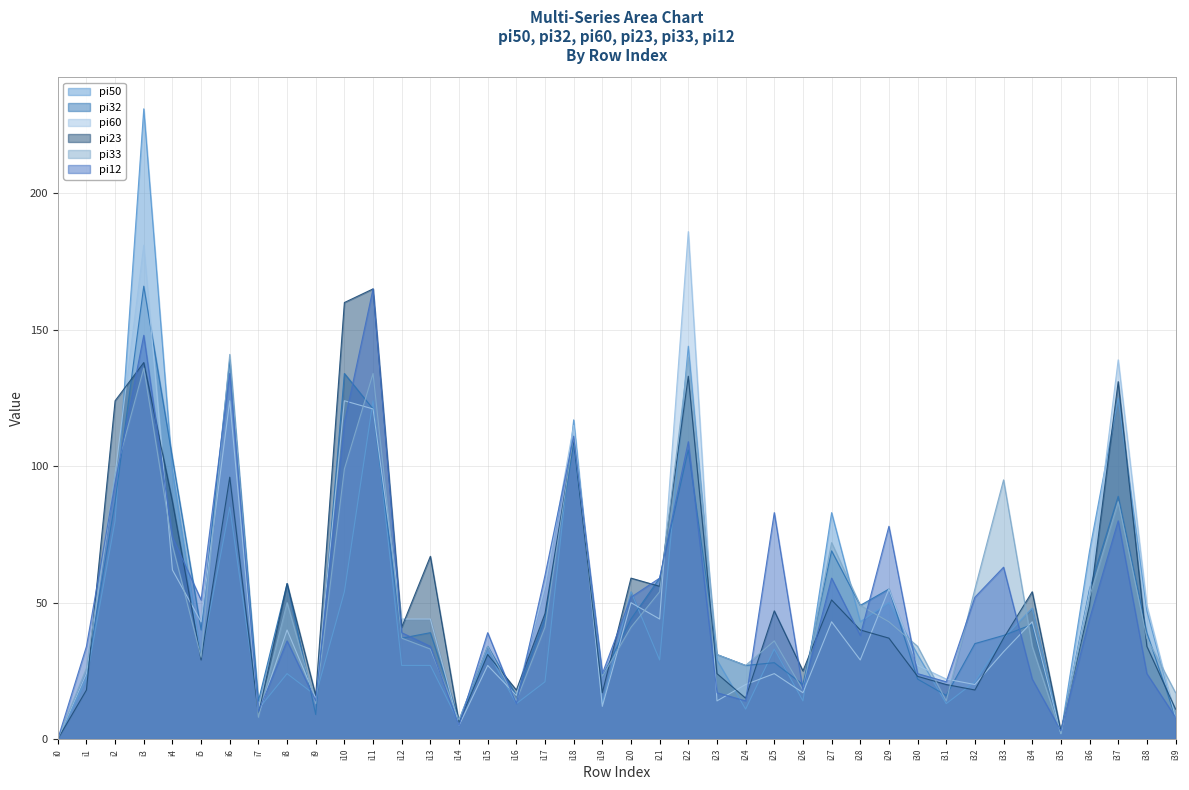

Reading left to right, transcribe all the data shown in this chart.

pi50: i0=0	i1=22	i2=80	i3=231	i4=98	i5=30	i6=85	i7=11	i8=24	i9=16	i10=54	i11=124	i12=27	i13=27	i14=6	i15=32	i16=13	i17=21	i18=117	i19=13	i20=54	i21=29	i22=144	i23=29	i24=11	i25=33	i26=14	i27=83	i28=43	i29=50	i30=31	i31=13	i32=21	i33=37	i34=48	i35=2	i36=69	i37=125	i38=47	i39=8
pi32: i0=0	i1=24	i2=87	i3=166	i4=103	i5=40	i6=139	i7=14	i8=57	i9=9	i10=134	i11=121	i12=37	i13=39	i14=7	i15=34	i16=16	i17=44	i18=108	i19=23	i20=44	i21=59	i22=106	i23=31	i24=27	i25=28	i26=20	i27=69	i28=49	i29=55	i30=22	i31=16	i32=35	i33=38	i34=42	i35=2	i36=55	i37=89	i38=39	i39=8
pi60: i0=0	i1=24	i2=97	i3=181	i4=62	i5=43	i6=124	i7=9	i8=40	i9=15	i10=124	i11=121	i12=44	i13=44	i14=5	i15=27	i16=16	i17=56	i18=115	i19=12	i20=50	i21=44	i22=186	i23=14	i24=20	i25=24	i26=17	i27=43	i28=29	i29=55	i30=27	i31=22	i32=20	i33=32	i34=43	i35=2	i36=54	i37=139	i38=49	i39=8
pi23: i0=0	i1=18	i2=124	i3=138	i4=87	i5=29	i6=96	i7=9	i8=57	i9=16	i10=160	i11=165	i12=41	i13=67	i14=6	i15=31	i16=18	i17=46	i18=110	i19=17	i20=59	i21=56	i22=133	i23=24	i24=15	i25=47	i26=25	i27=51	i28=40	i29=37	i30=23	i31=20	i32=18	i33=37	i34=54	i35=3	i36=49	i37=131	i38=34	i39=11
pi33: i0=0	i1=26	i2=97	i3=136	i4=71	i5=30	i6=141	i7=8	i8=50	i9=13	i10=99	i11=134	i12=37	i13=33	i14=7	i15=34	i16=14	i17=41	i18=111	i19=23	i20=41	i21=54	i22=140	i23=31	i24=27	i25=36	i26=18	i27=72	i28=49	i29=43	i30=34	i31=14	i32=55	i33=95	i34=34	i35=2	i36=52	i37=87	i38=37	i39=17
pi12: i0=0	i1=34	i2=94	i3=148	i4=74	i5=51	i6=134	i7=10	i8=36	i9=14	i10=116	i11=165	i12=39	i13=34	i14=5	i15=39	i16=13	i17=60	i18=111	i19=24	i20=52	i21=59	i22=109	i23=17	i24=14	i25=83	i26=18	i27=59	i28=38	i29=78	i30=24	i31=21	i32=52	i33=63	i34=22	i35=3	i36=44	i37=80	i38=24	i39=8